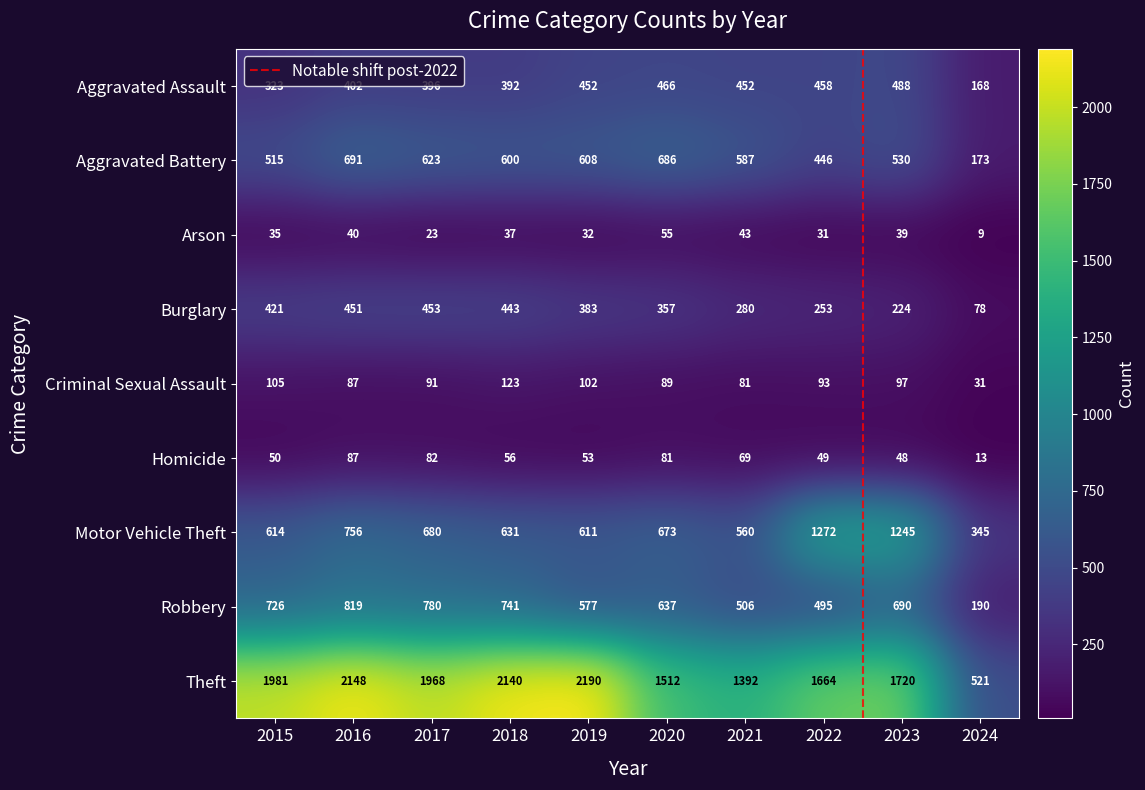

At which label does Criminal Sexual Assault first exceed 93?

2015